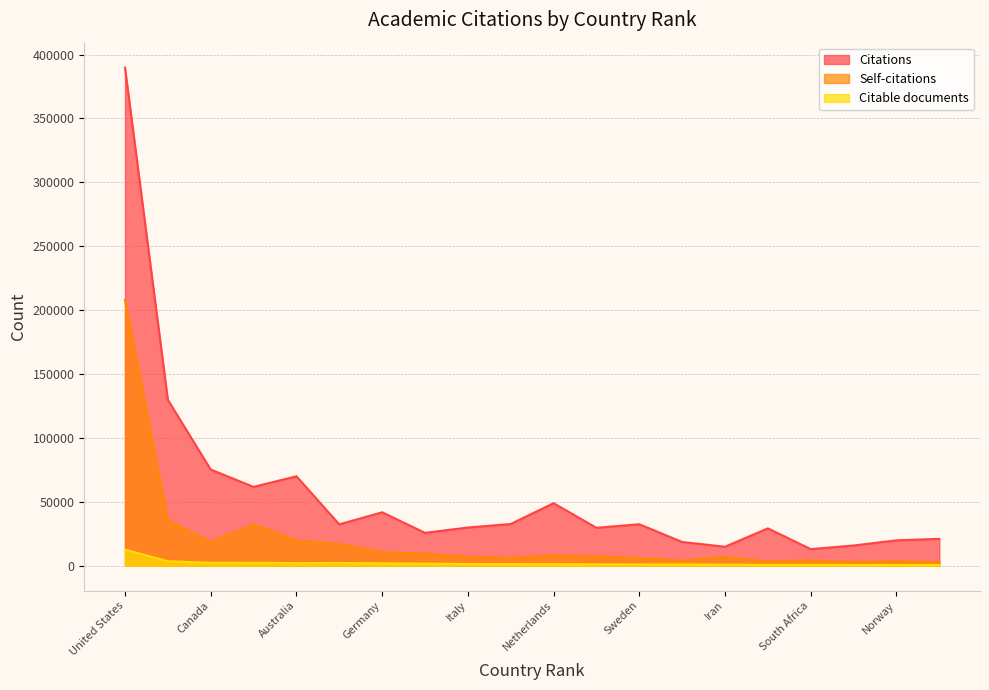

At which label does Self-citations reach its minimum?

Belgium